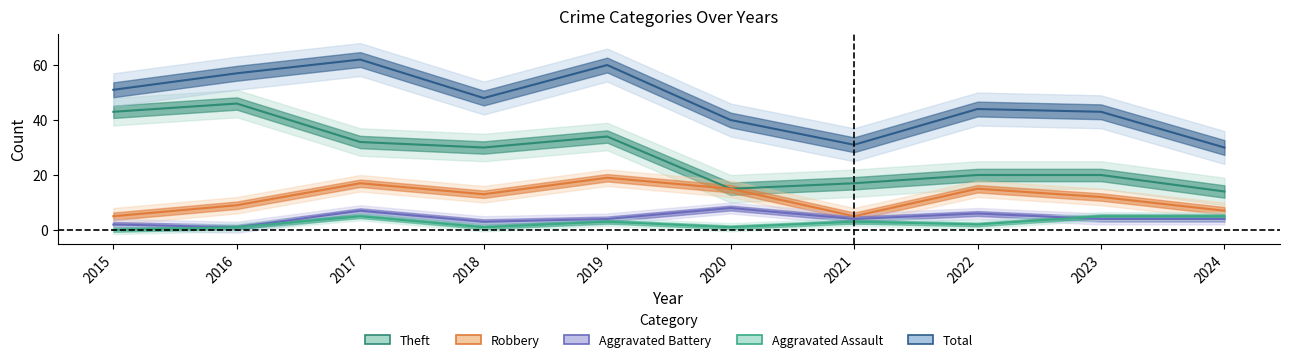

Reading left to right, transcribe all the data shown in this chart.

Theft: 43	46	32	30	34	15	17	20	20	14
Robbery: 5	9	17	13	19	15	5	15	12	7
Aggravated Battery: 2	1	7	3	4	8	4	6	4	4
Aggravated Assault: 0	1	5	1	3	1	3	2	5	5
Total: 51	57	62	48	60	40	31	44	43	30